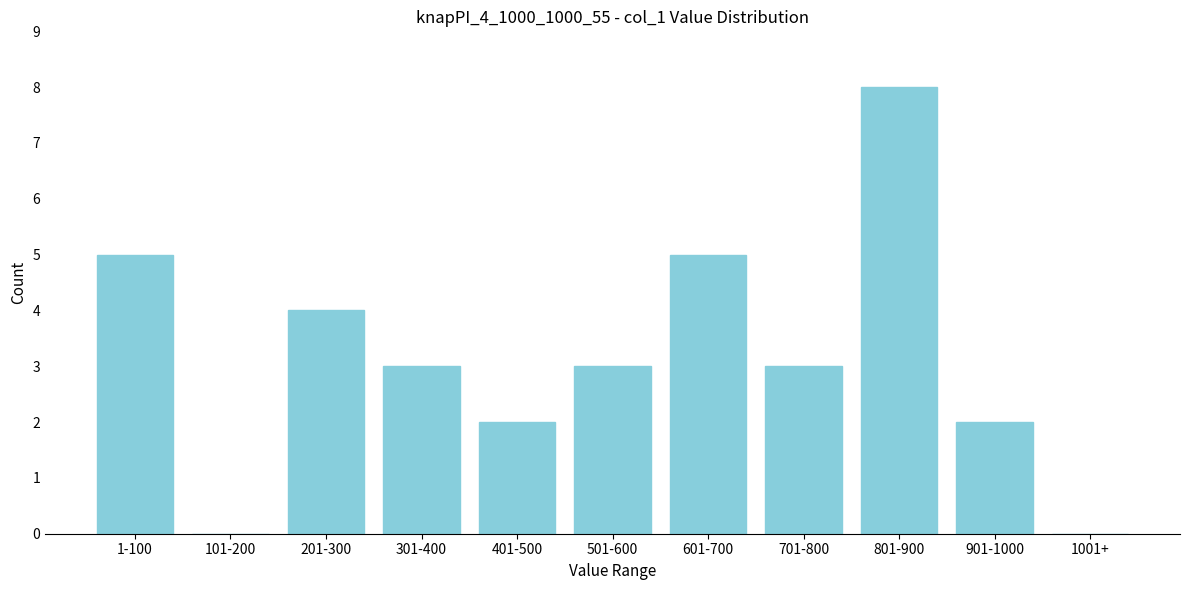

Reading right to left, list all the values displayed in this chart.

1001+=0	901-1000=2	801-900=8	701-800=3	601-700=5	501-600=3	401-500=2	301-400=3	201-300=4	101-200=0	1-100=5